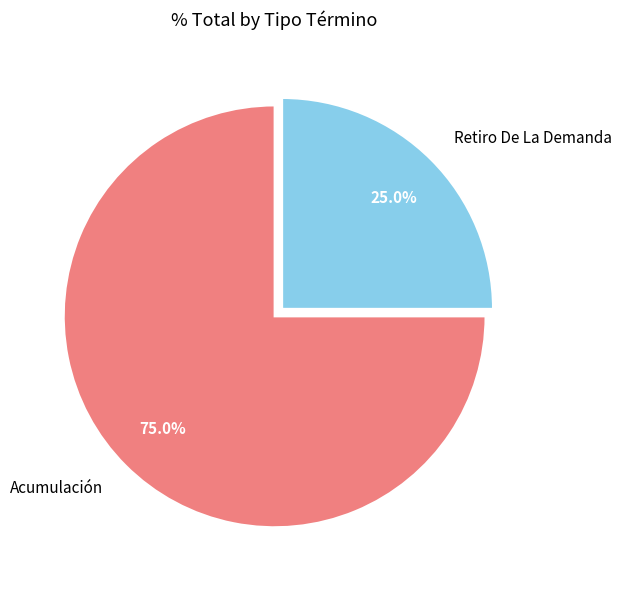

What is the largest slice in the pie chart?

Acumulación